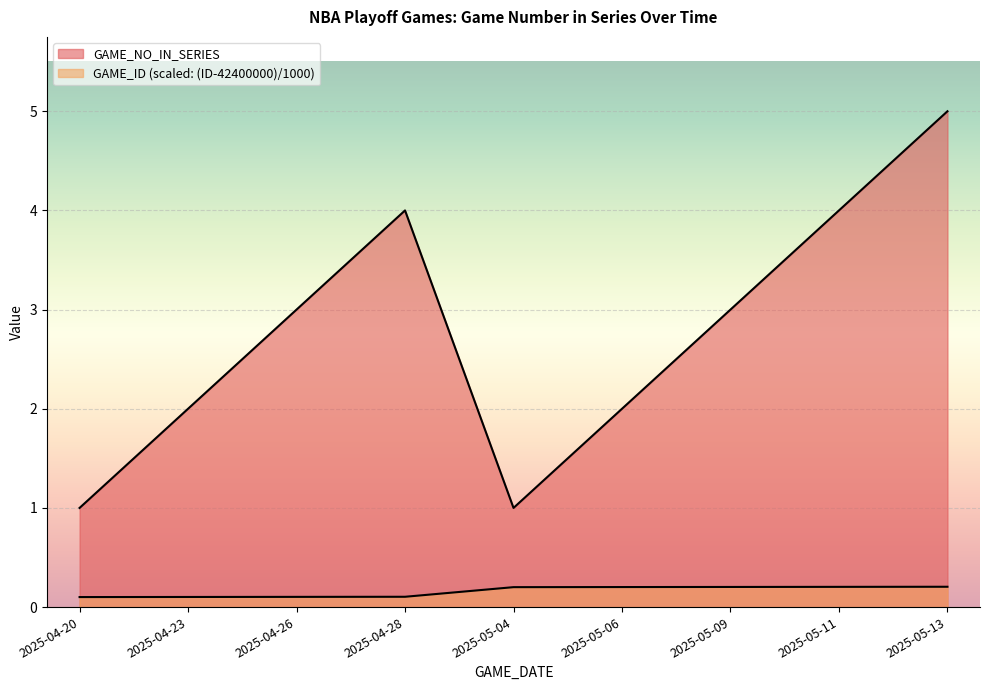

What is the highest value of the GAME_NO_IN_SERIES series?

5.0